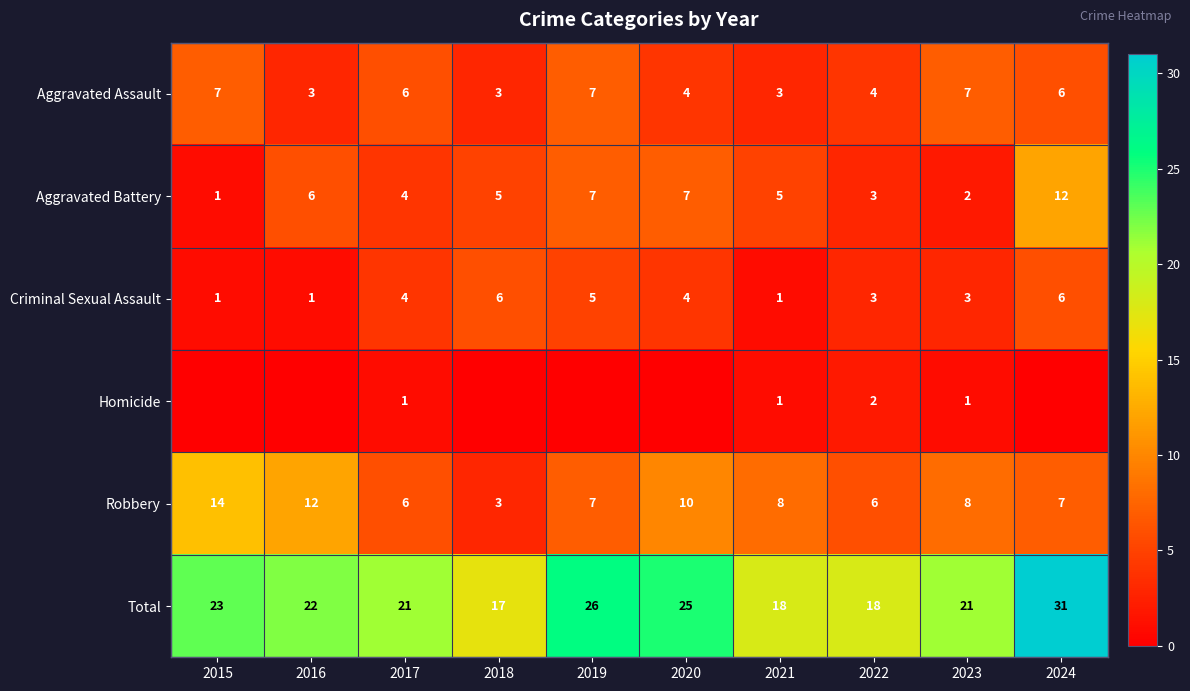

What is the difference between the maximum and minimum values in the Total series?

14